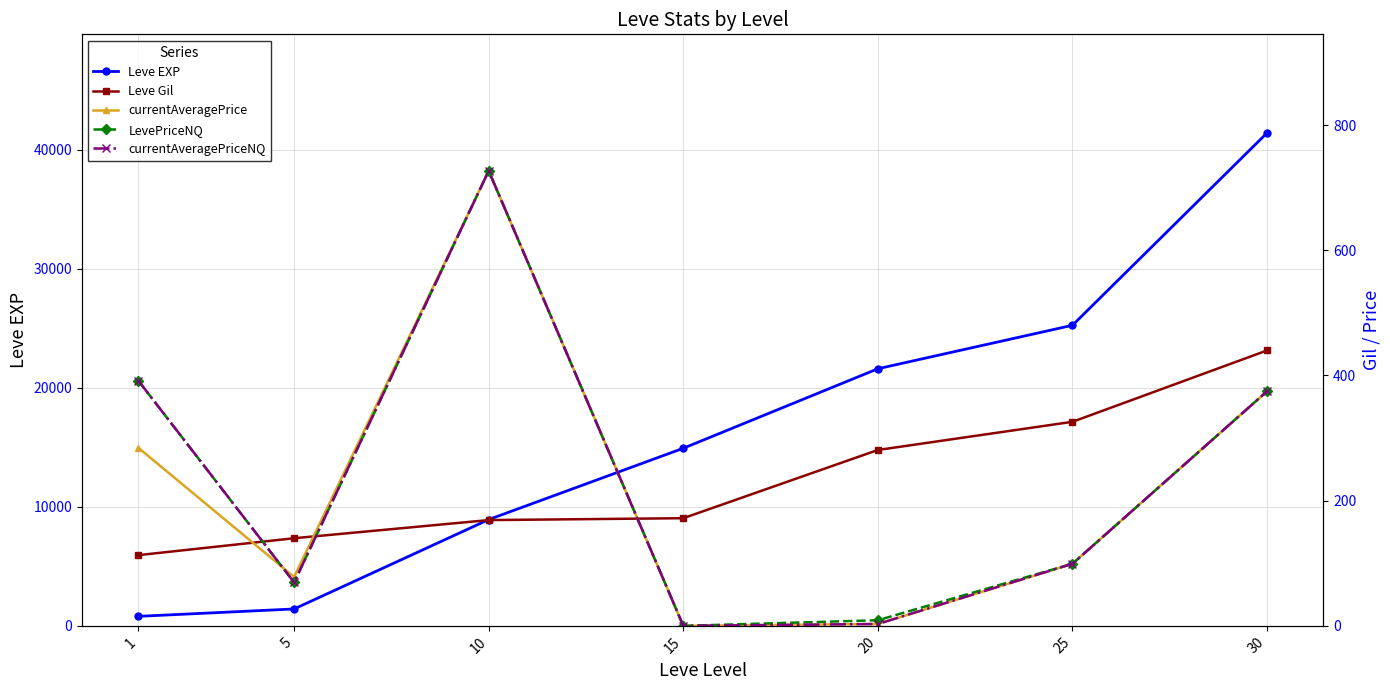

True or false: currentAveragePriceNQ has more than 0 interior local peaks.

True